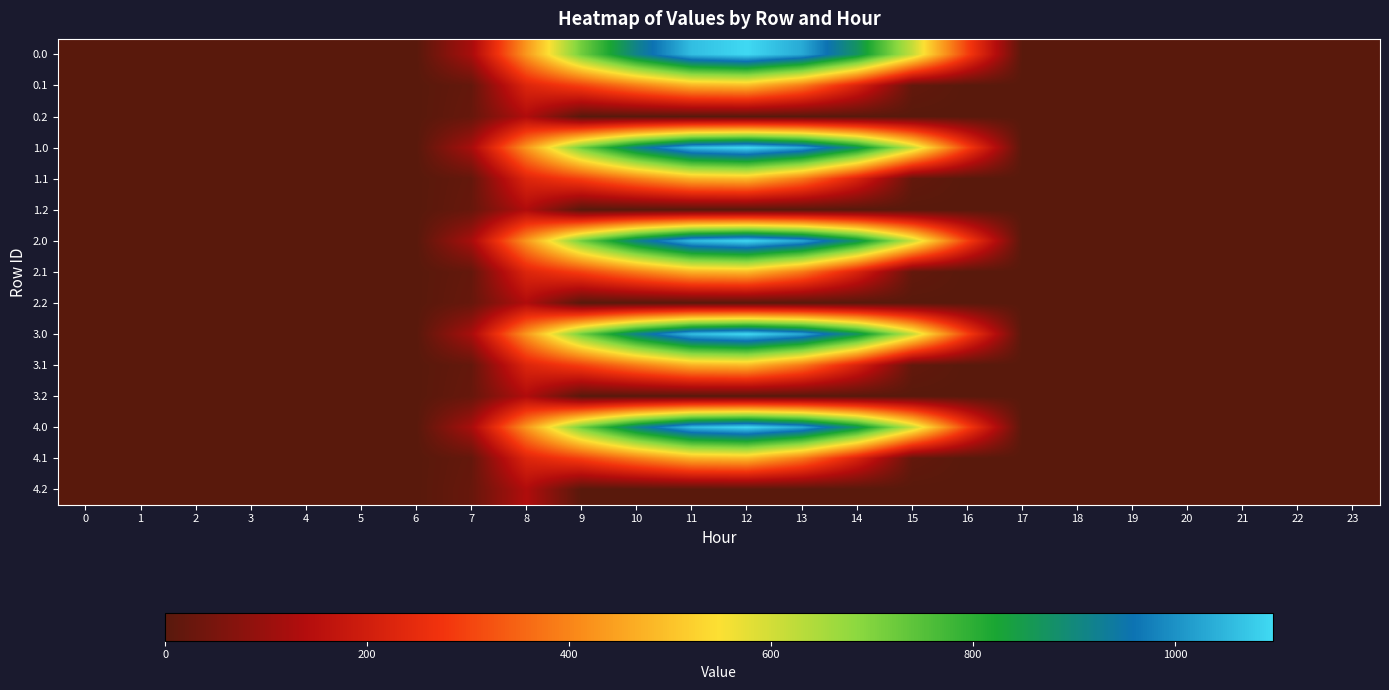

What is the spread (max minus min) of values at 12?

1096.7